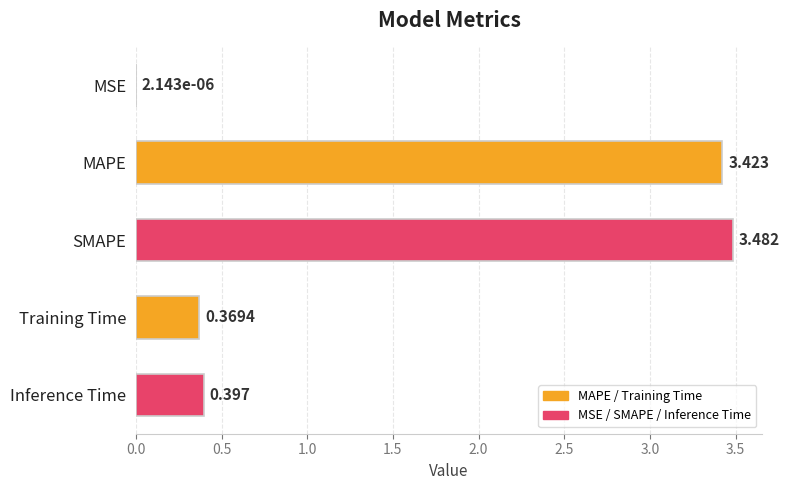

At which label is the value closest to 1?

Inference Time